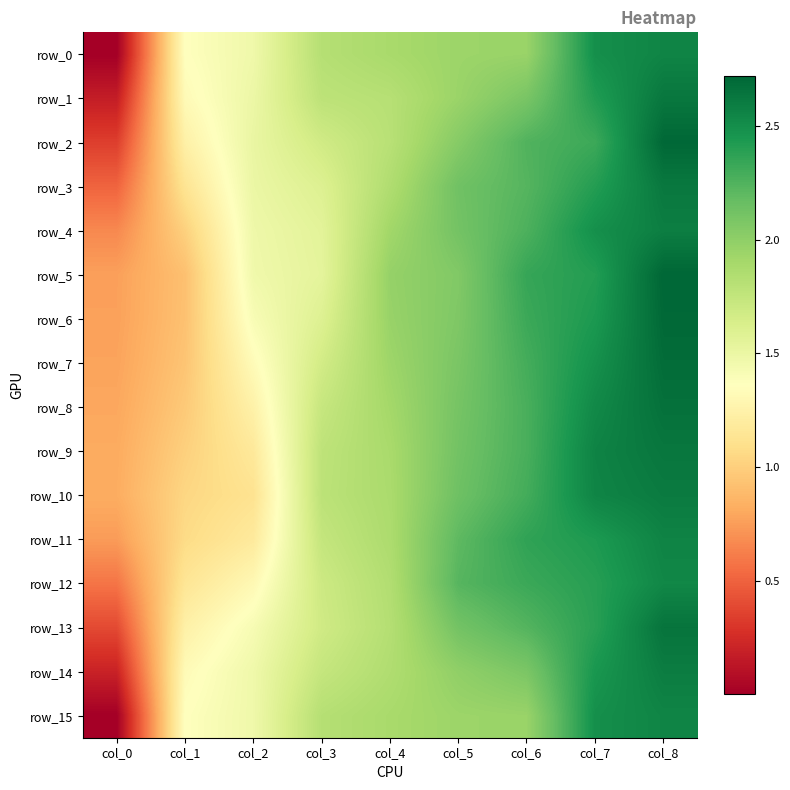

List the labels in order of row_1 value, smallest first.

col_0, col_1, col_2, col_3, col_4, col_5, col_6, col_7, col_8